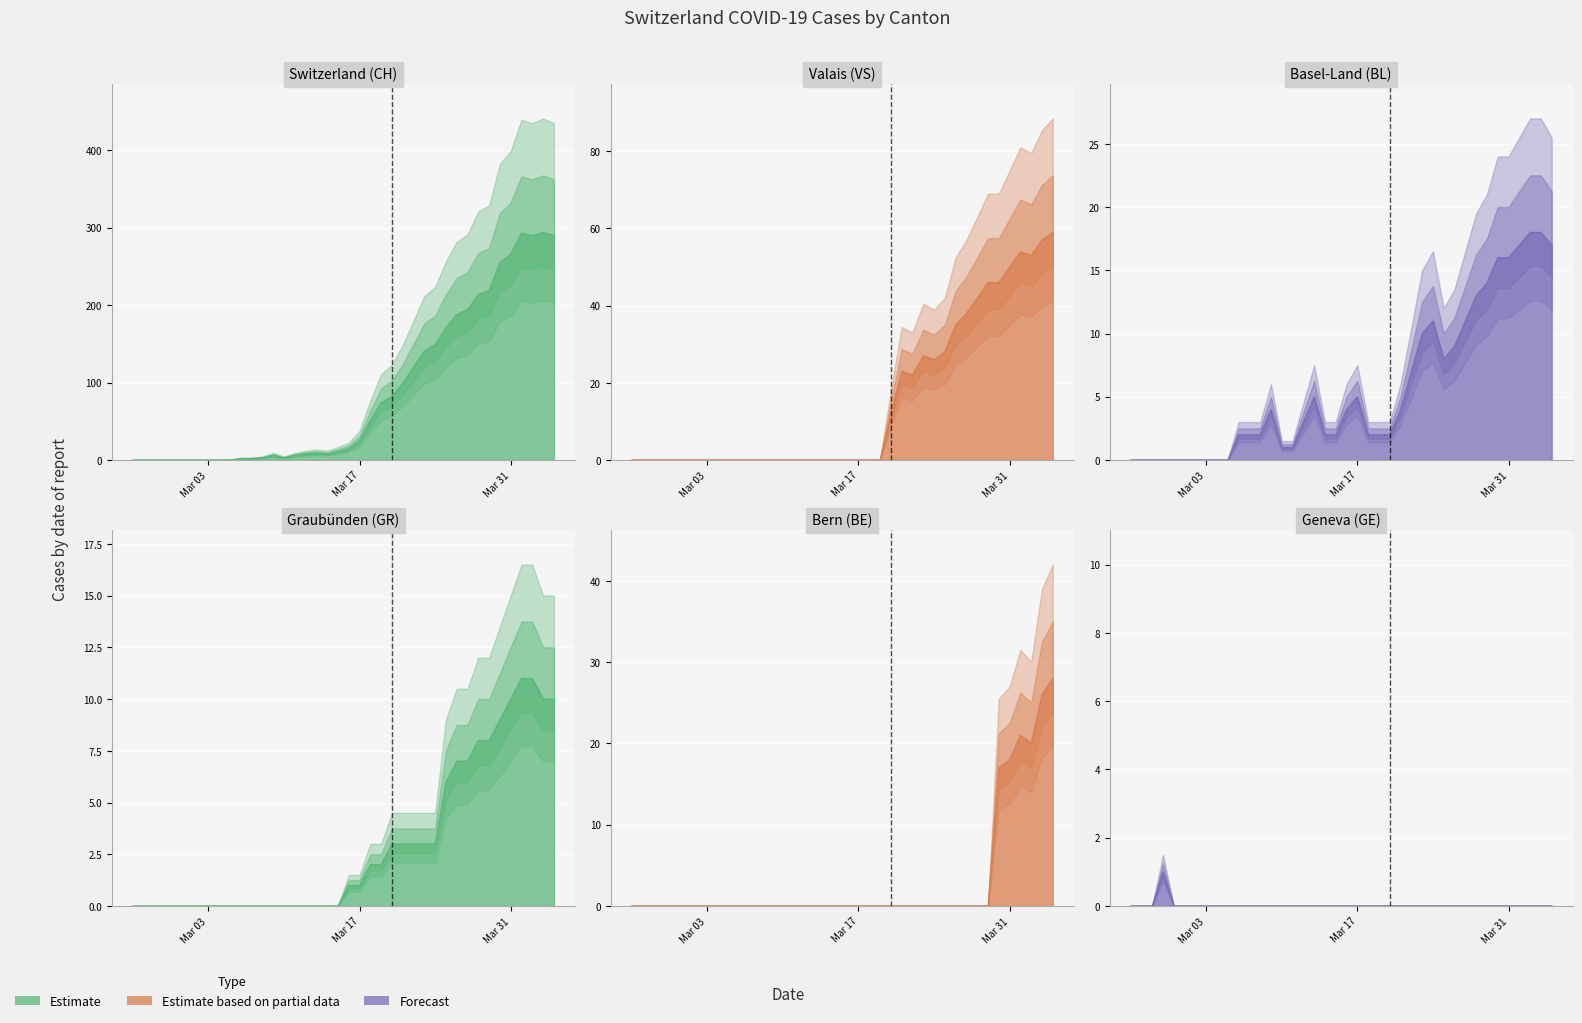

How many lines are shown in the chart?

6